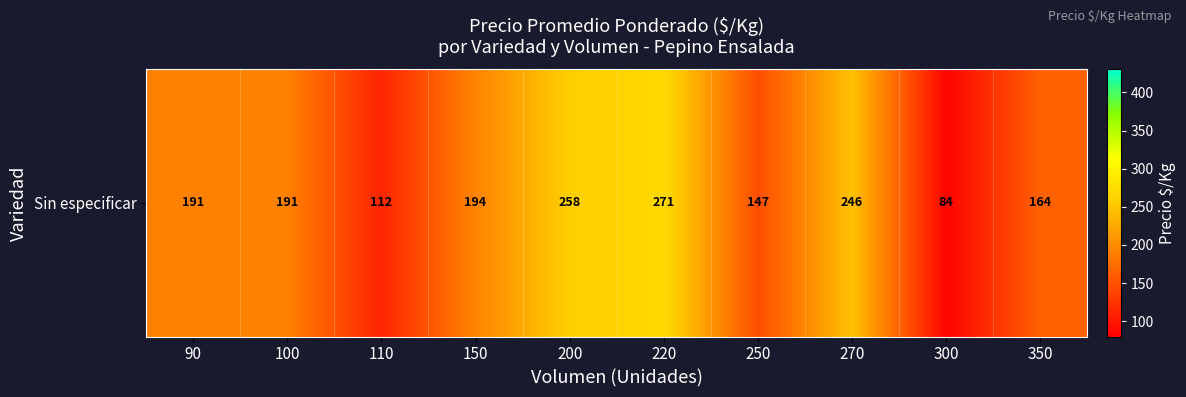

What is the approximate value at 220?

271